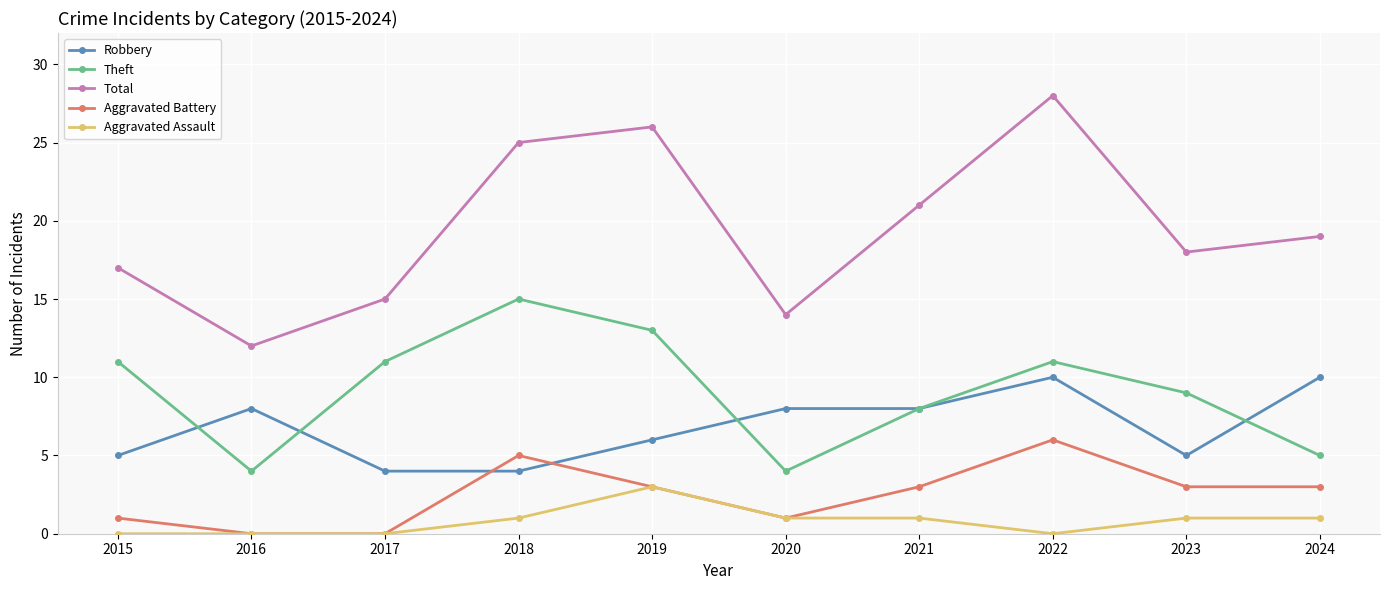

Is it true that Aggravated Assault equals 1 at 2021?

True